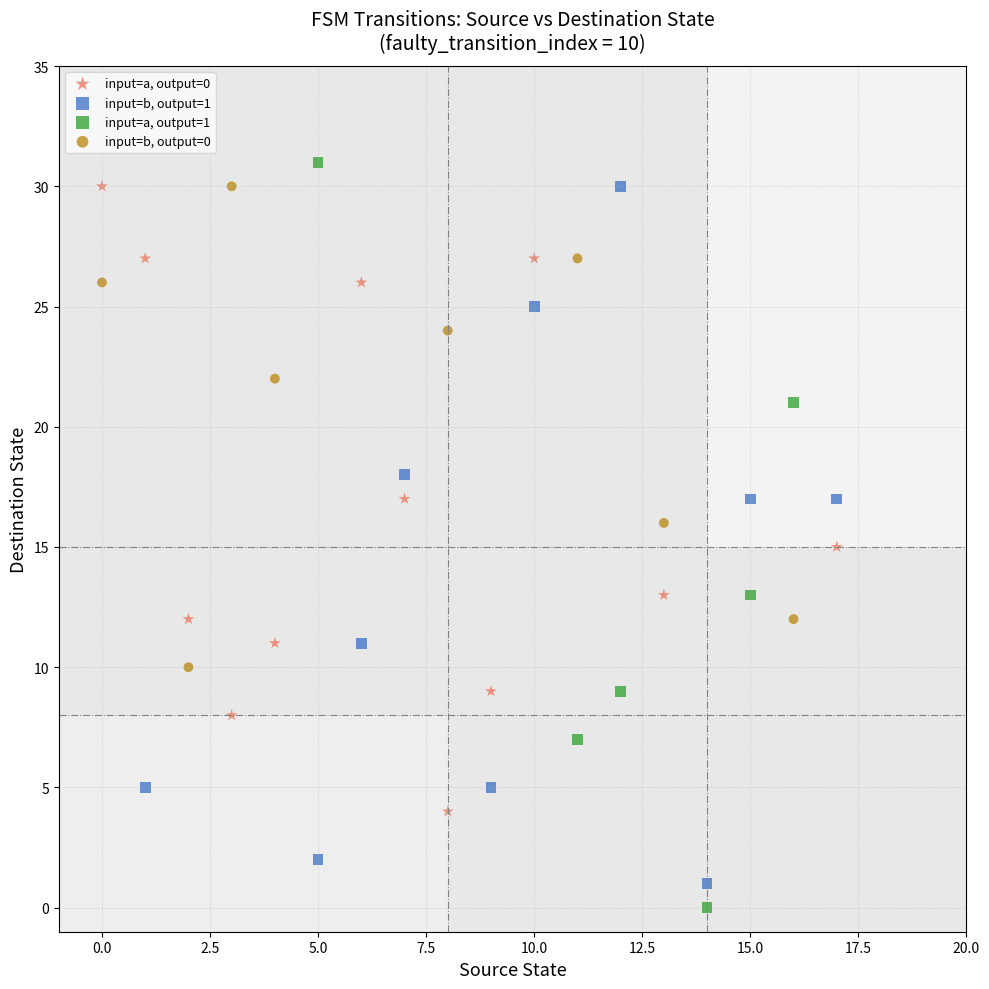

Which series has the widest spread of Y values?

input=a, output=1